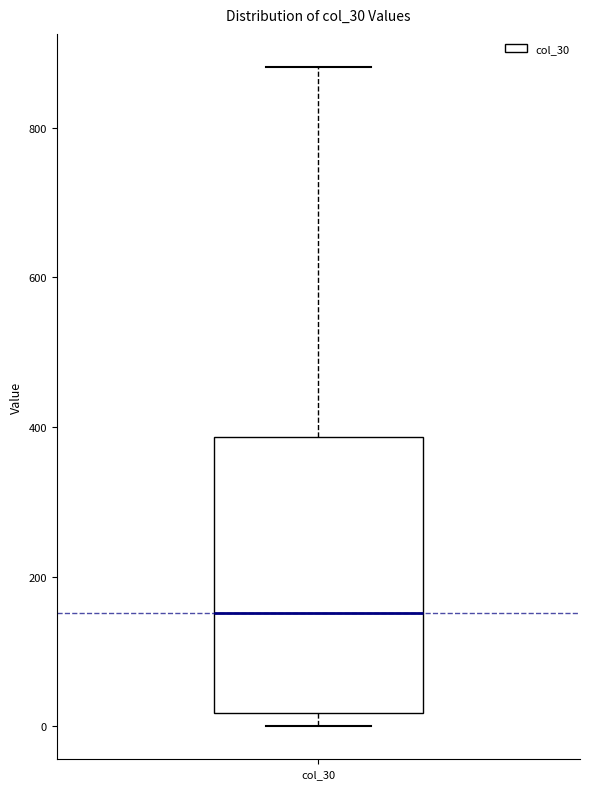

Transcribe this box plot: give where the median line is, the range the box spans, and where the two whiskers end, as read against the y-axis. The values are not printed on the chart, so give them approximately, as read against the axis.

median 160, box 20 to 380, whiskers 0 to 880